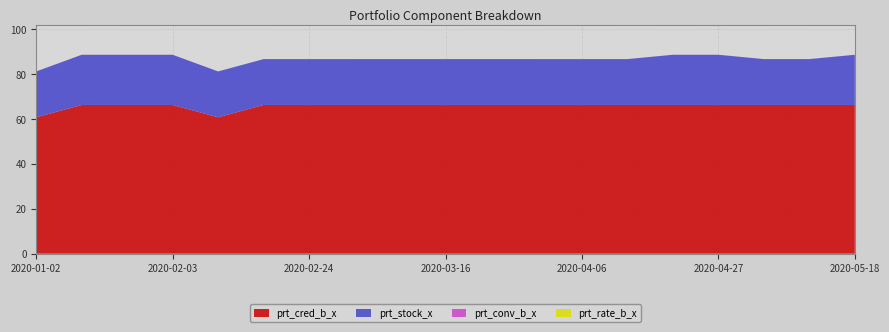

Reading right to left, list all the values displayed in this chart.

prt_cred_b_x: 2020-05-18=66.2	2020-05-11=66.2	2020-05-04=66.2	2020-04-27=66.2	2020-04-20=66.2	2020-04-13=66.2	2020-04-06=66.2	2020-03-30=66.2	2020-03-23=66.2	2020-03-16=66.2	2020-03-09=66.2	2020-03-02=66.2	2020-02-24=66.2	2020-02-17=66.2	2020-02-10=60.7	2020-02-03=66.2	2020-01-20=66.2	2020-01-10=66.2	2020-01-02=60.7
prt_stock_x: 2020-05-18=22.4	2020-05-11=20.4	2020-05-04=20.4	2020-04-27=22.4	2020-04-20=22.4	2020-04-13=20.4	2020-04-06=20.4	2020-03-30=20.4	2020-03-23=20.4	2020-03-16=20.4	2020-03-09=20.4	2020-03-02=20.4	2020-02-24=20.4	2020-02-17=20.4	2020-02-10=20.4	2020-02-03=22.4	2020-01-20=22.4	2020-01-10=22.4	2020-01-02=20.4
prt_conv_b_x: 2020-05-18=0.0	2020-05-11=0.0	2020-05-04=0.0	2020-04-27=0.0	2020-04-20=0.0	2020-04-13=0.0	2020-04-06=0.0	2020-03-30=0.0	2020-03-23=0.0	2020-03-16=0.0	2020-03-09=0.0	2020-03-02=0.0	2020-02-24=0.0	2020-02-17=0.0	2020-02-10=0.0	2020-02-03=0.0	2020-01-20=0.0	2020-01-10=0.0	2020-01-02=0.0
prt_rate_b_x: 2020-05-18=0.0	2020-05-11=0.0	2020-05-04=0.0	2020-04-27=0.0	2020-04-20=0.0	2020-04-13=0.0	2020-04-06=0.0	2020-03-30=0.0	2020-03-23=0.0	2020-03-16=0.0	2020-03-09=0.0	2020-03-02=0.0	2020-02-24=0.0	2020-02-17=0.0	2020-02-10=0.0	2020-02-03=0.0	2020-01-20=0.0	2020-01-10=0.0	2020-01-02=0.0